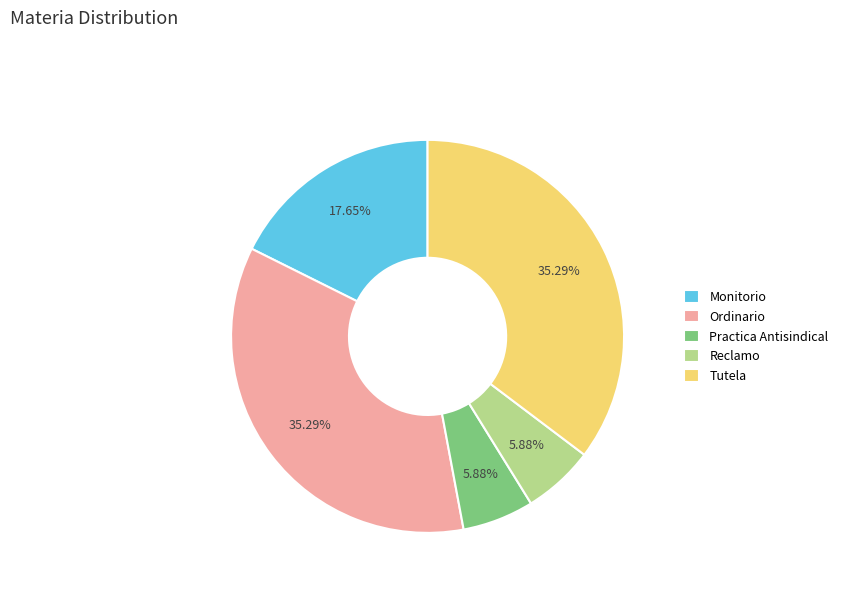

Combined, do Practica Antisindical and Reclamo account for over 50%?

No